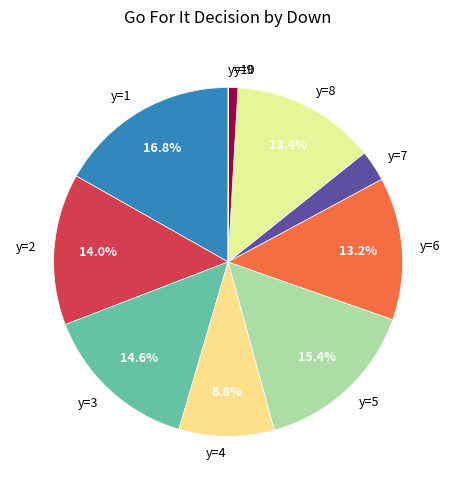

Between y=3 and y=7, which is larger?

y=3